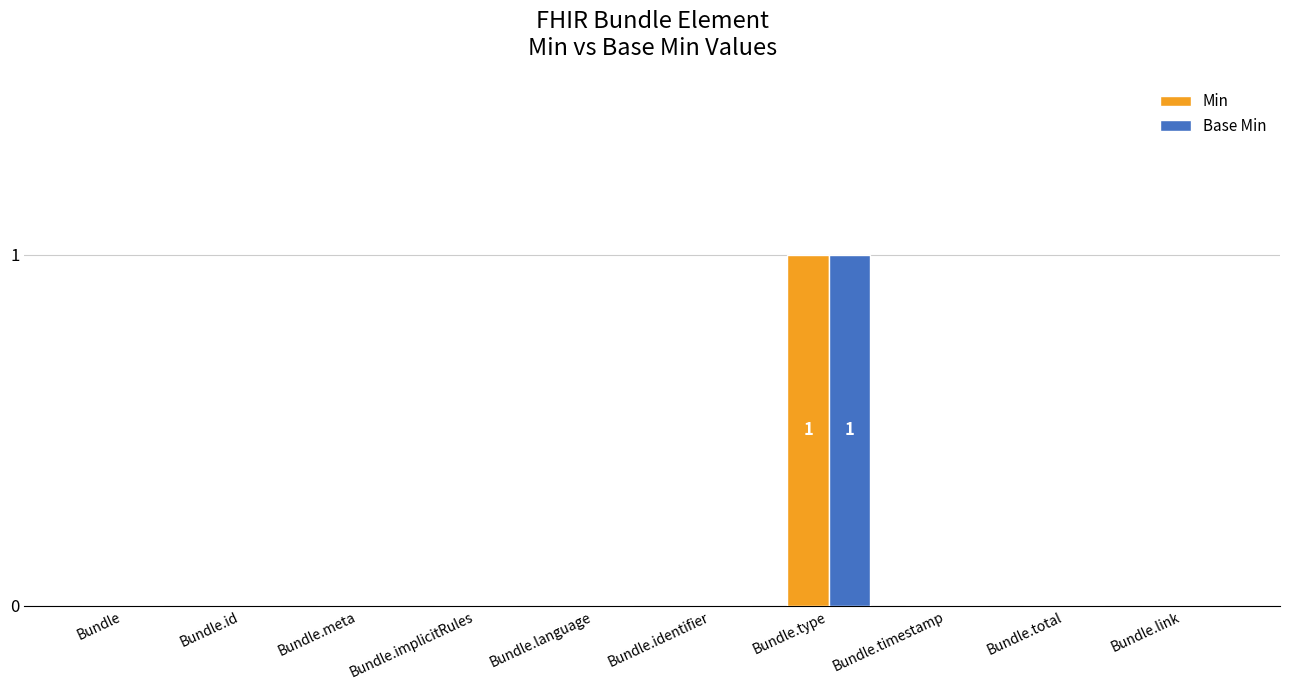

What is the sum of all Min values?

1